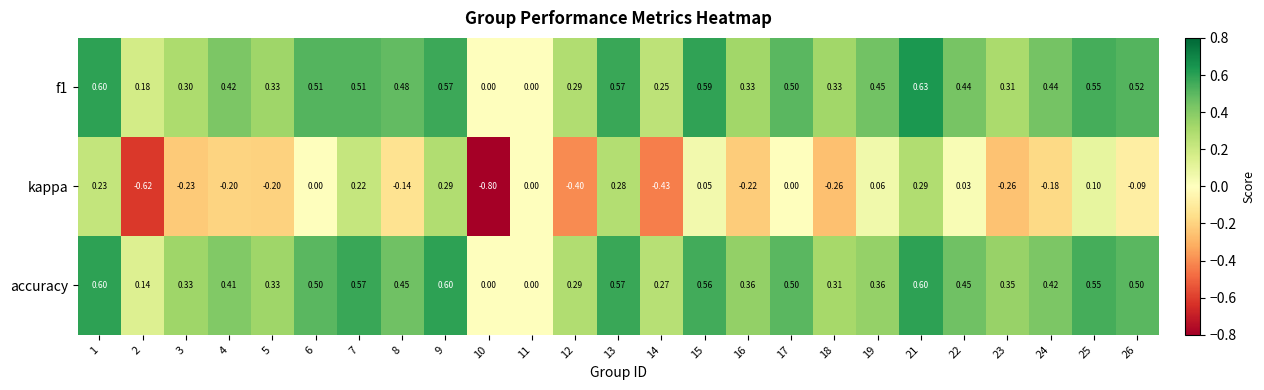

How many data points does each series have?

25